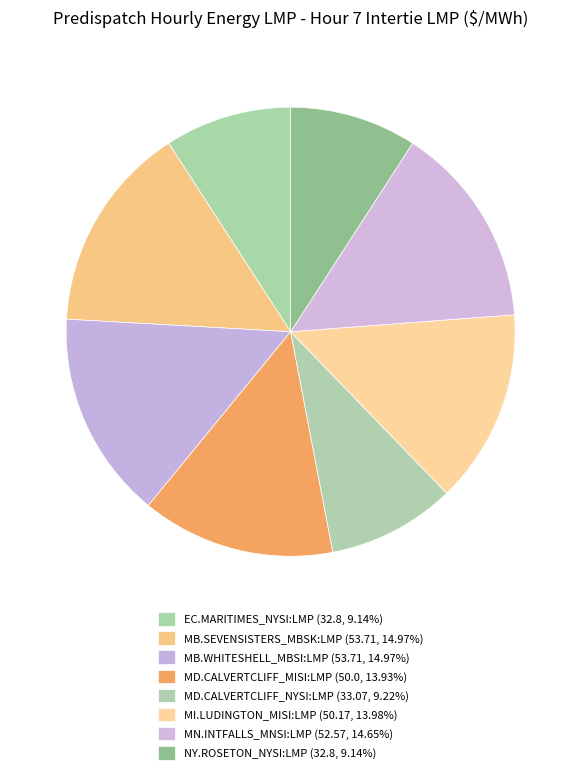

Do MB.SEVENSISTERS_MBSK:LMP and MB.WHITESHELL_MBSI:LMP together represent more than half of the pie?

No